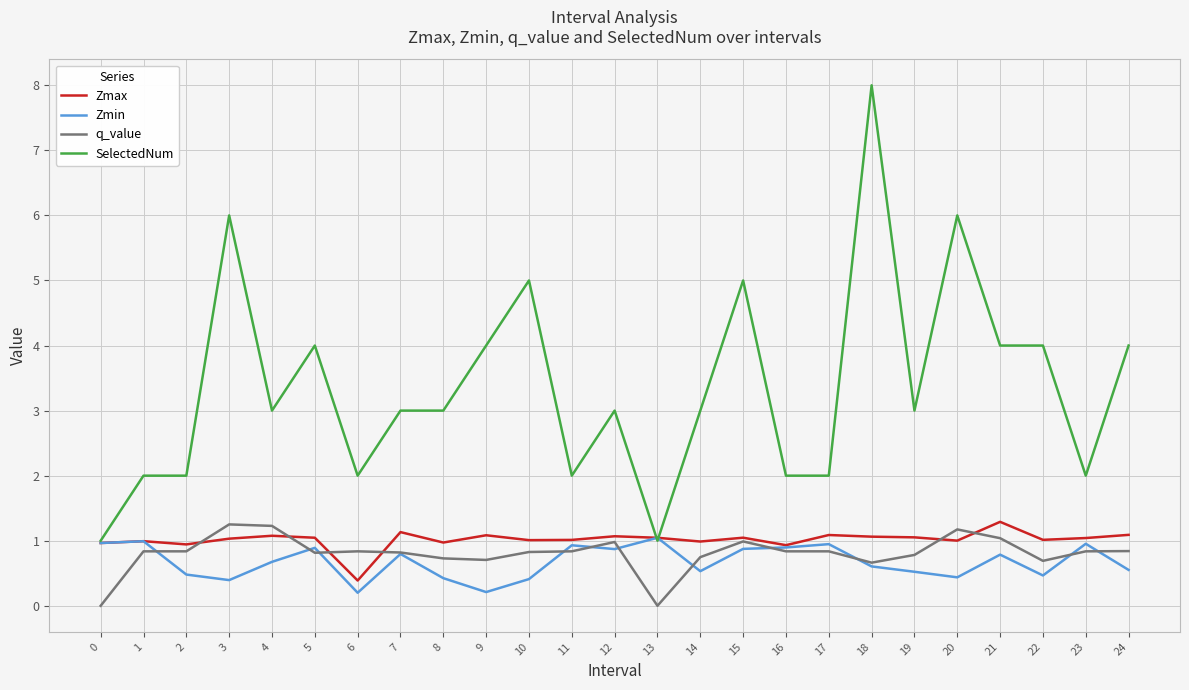

Which series ends up on top after the final intersection of SelectedNum and Zmin?

SelectedNum